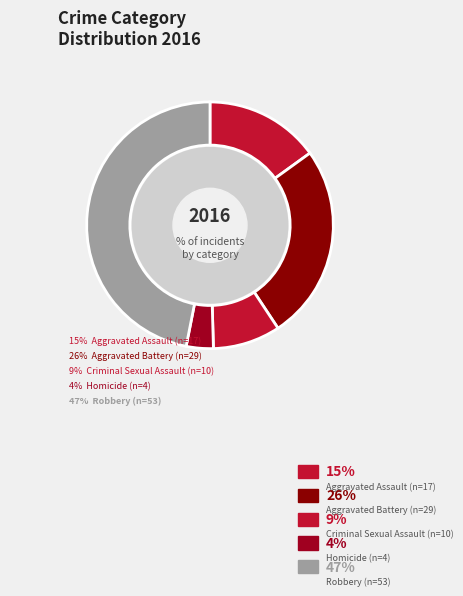

How many segments does this pie chart have?

5